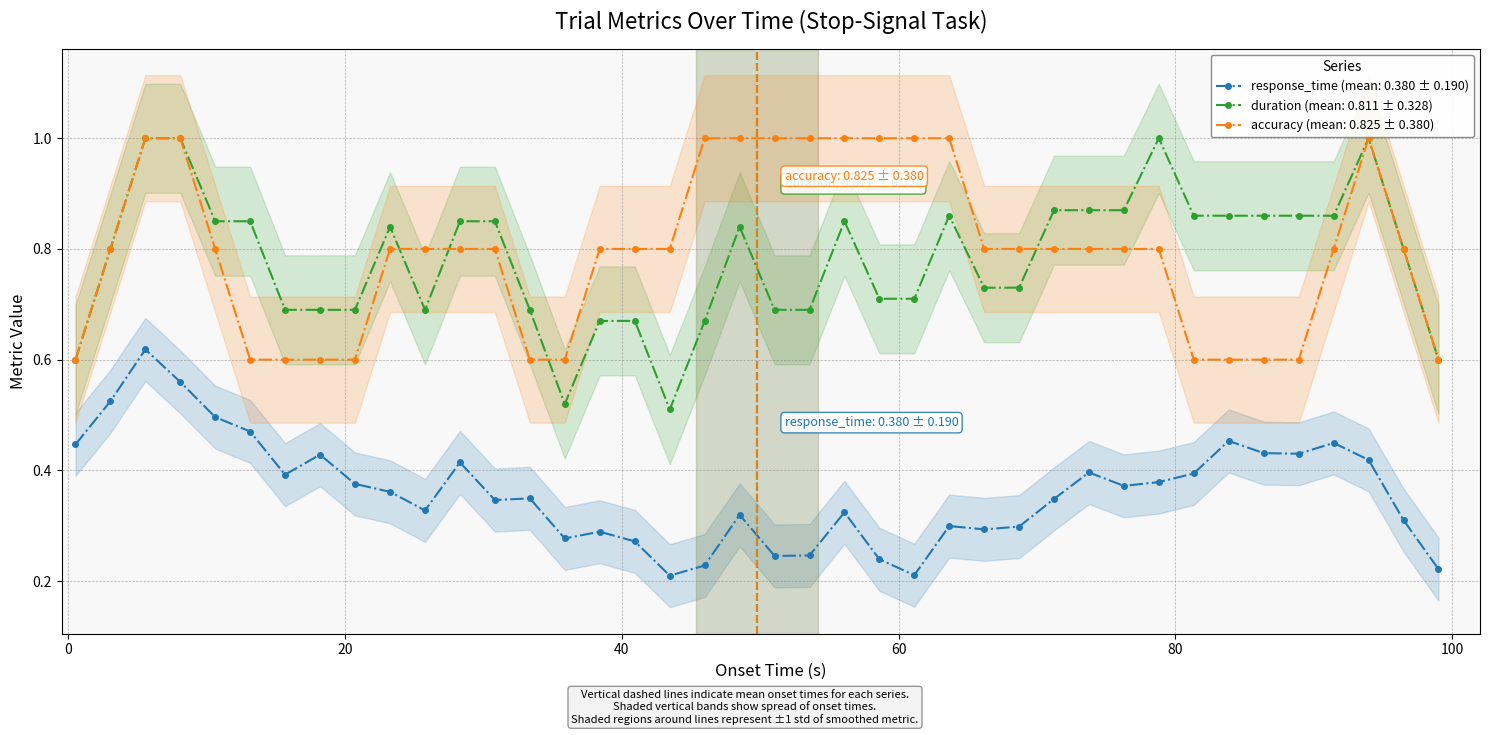

True or false: duration (mean: 0.811 ± 0.328) and response_time (mean: 0.380 ± 0.190) cross at least once.

False